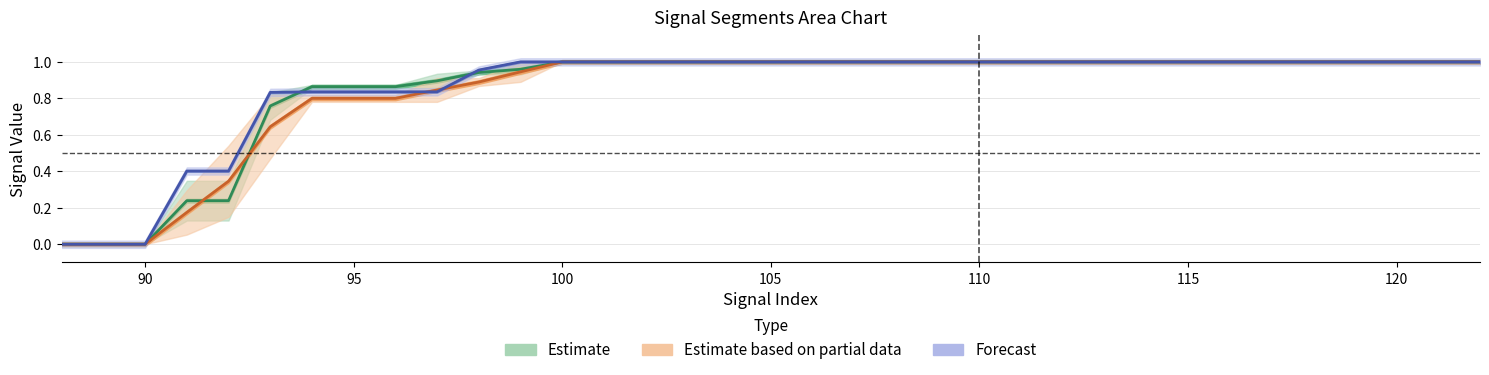

Read the signal segment 2 value at 103.

1.0